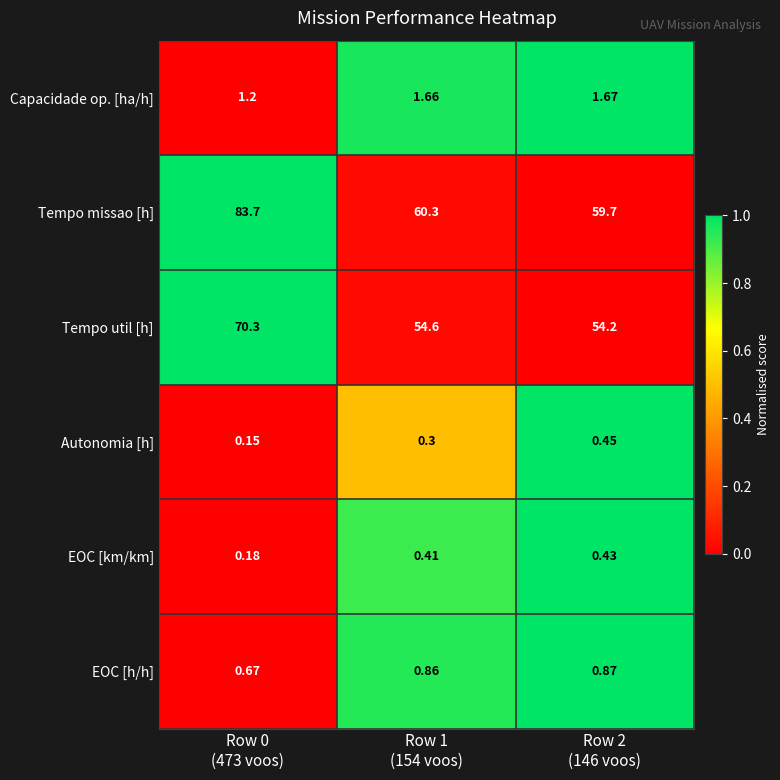

Rank the series by their maximum value, from lowest to highest.

EOC [km/km], Autonomia [h], EOC [h/h], Capacidade op. [ha/h], Tempo util [h], Tempo missao [h]